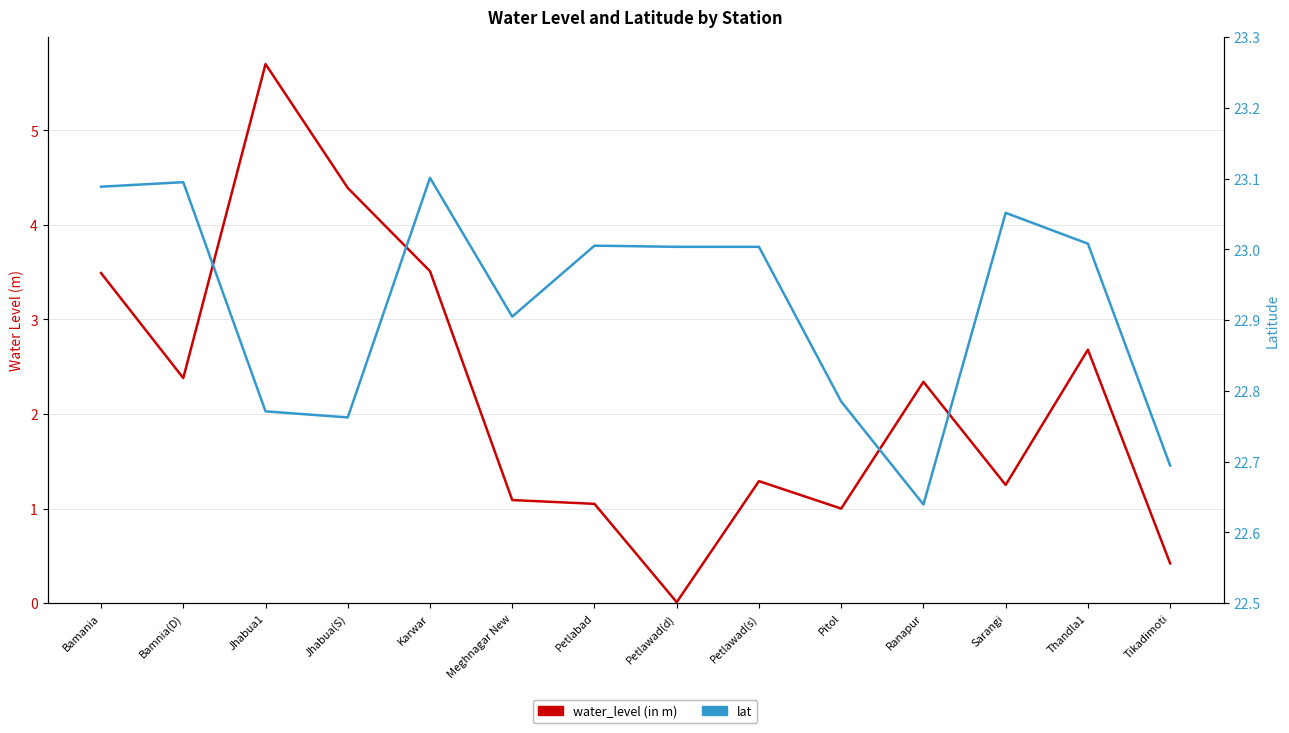

How many data points in water_level (in m) are above 2?

7